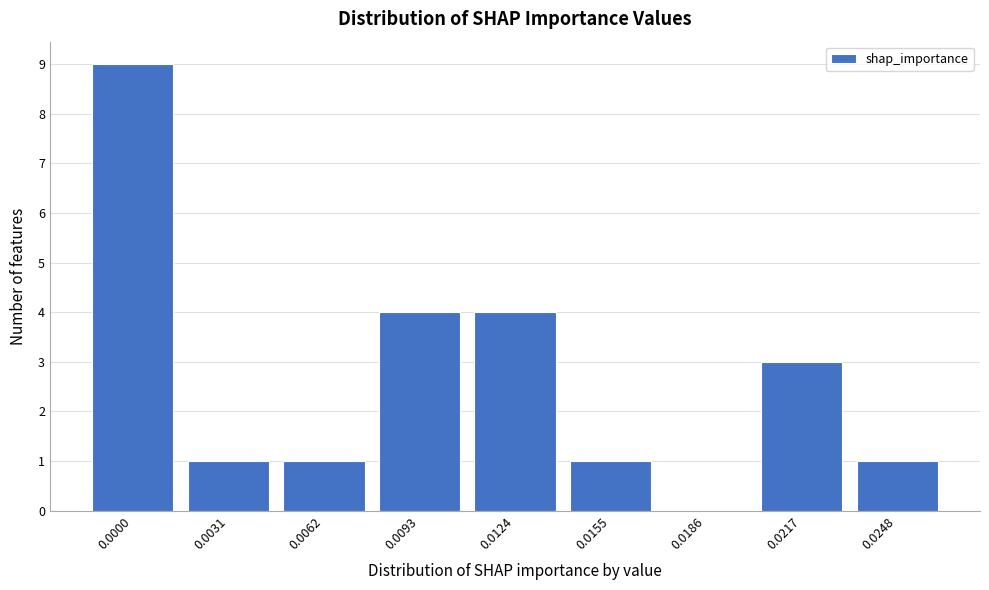

Reading right to left, list all the values displayed in this chart.

0.0248=1	0.0217=3	0.0186=0	0.0155=1	0.0124=4	0.0093=4	0.0062=1	0.0031=1	0.0000=9